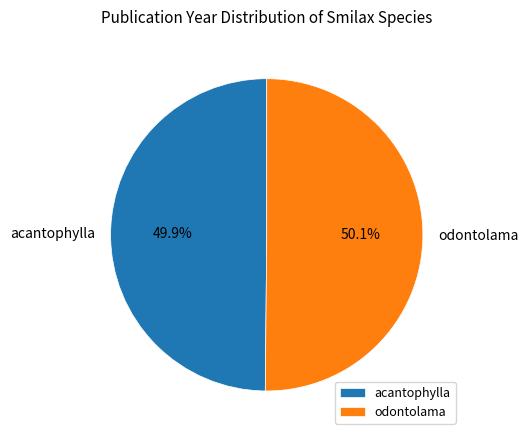

The odontolama slice represents 50% of the pie. True or false?

True